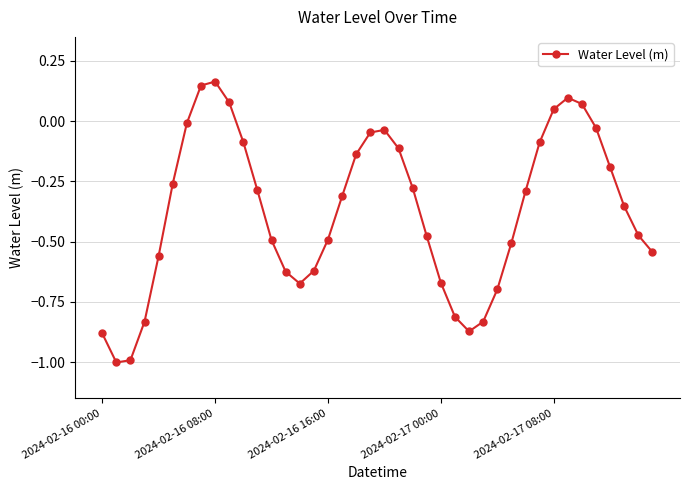

How many interior local valleys (lower than both neighbors) does the data have?

3